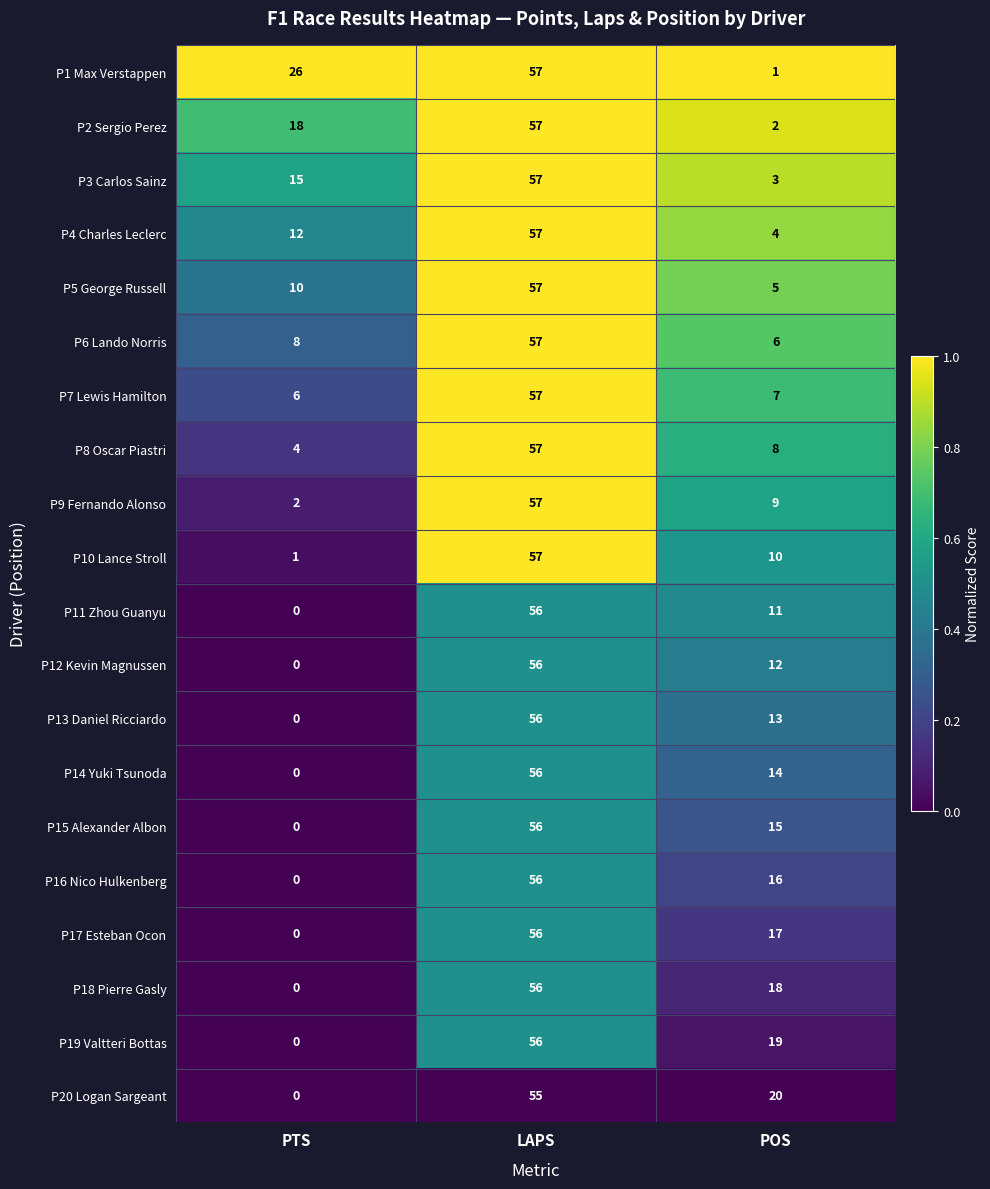

Count the number of data series in this chart.

20